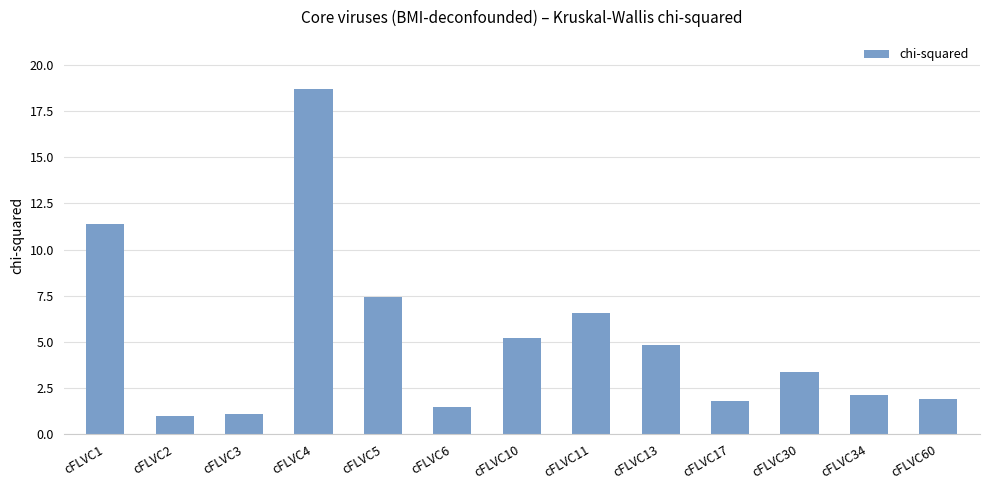

What value does the data have at cFLVC60?

1.9